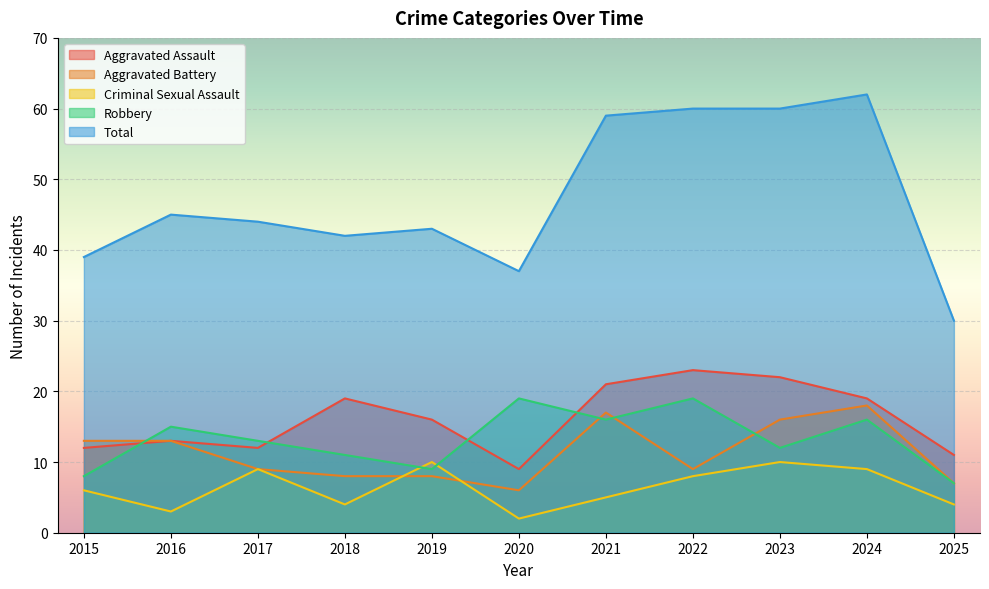

Between 2016 and 2021, which series saw the biggest shift?

Total